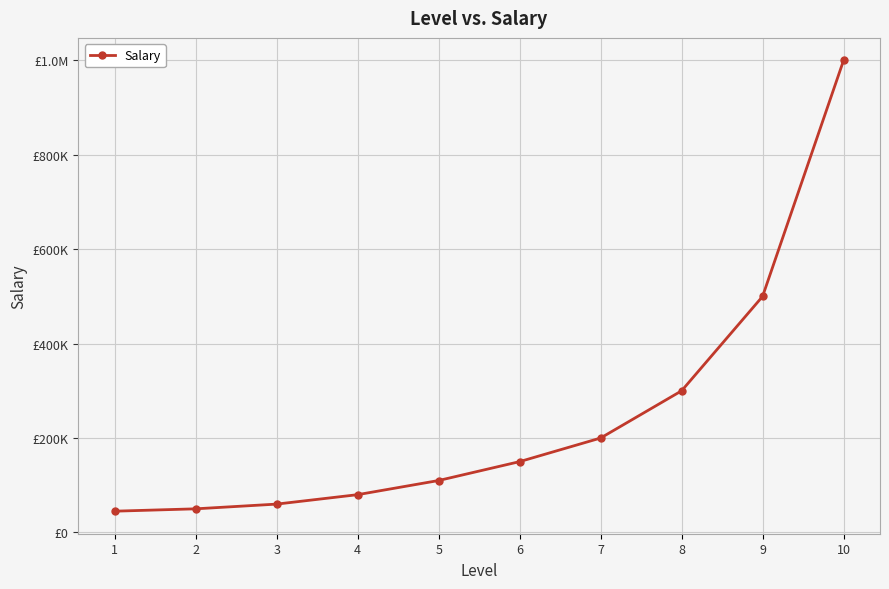

Is this an area chart (filled region under the line)?

No